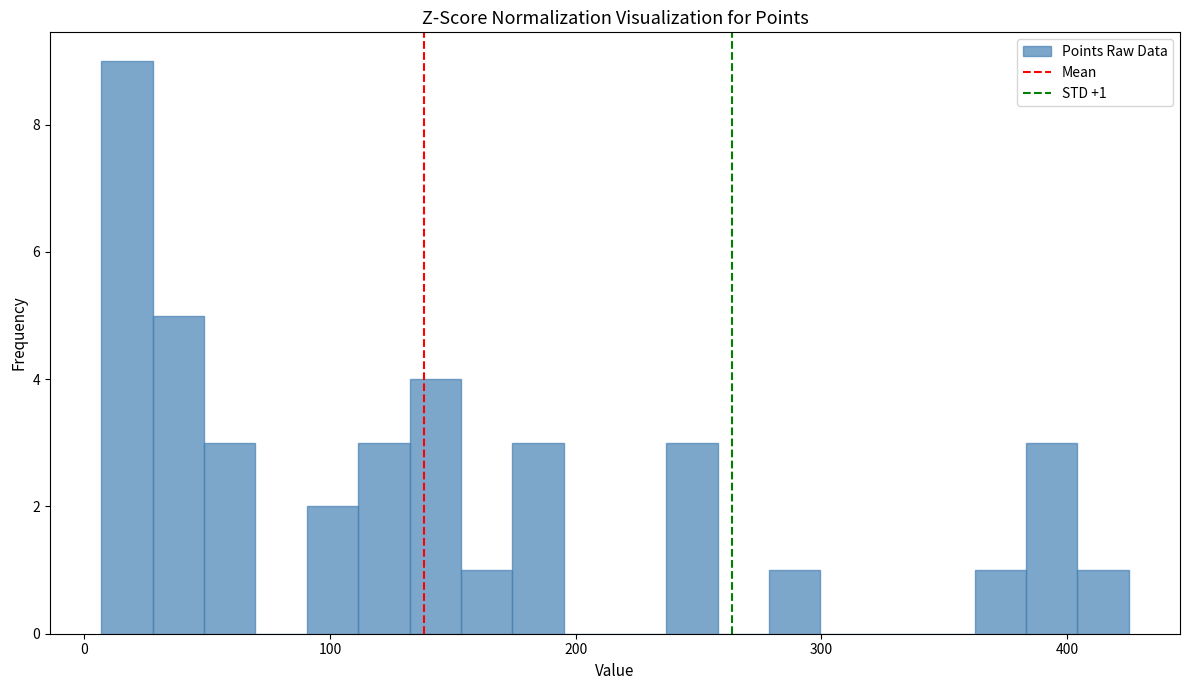

Around what value on the x-axis is the tallest bar? Give the approximate position of its centre, as read against the axis.

20